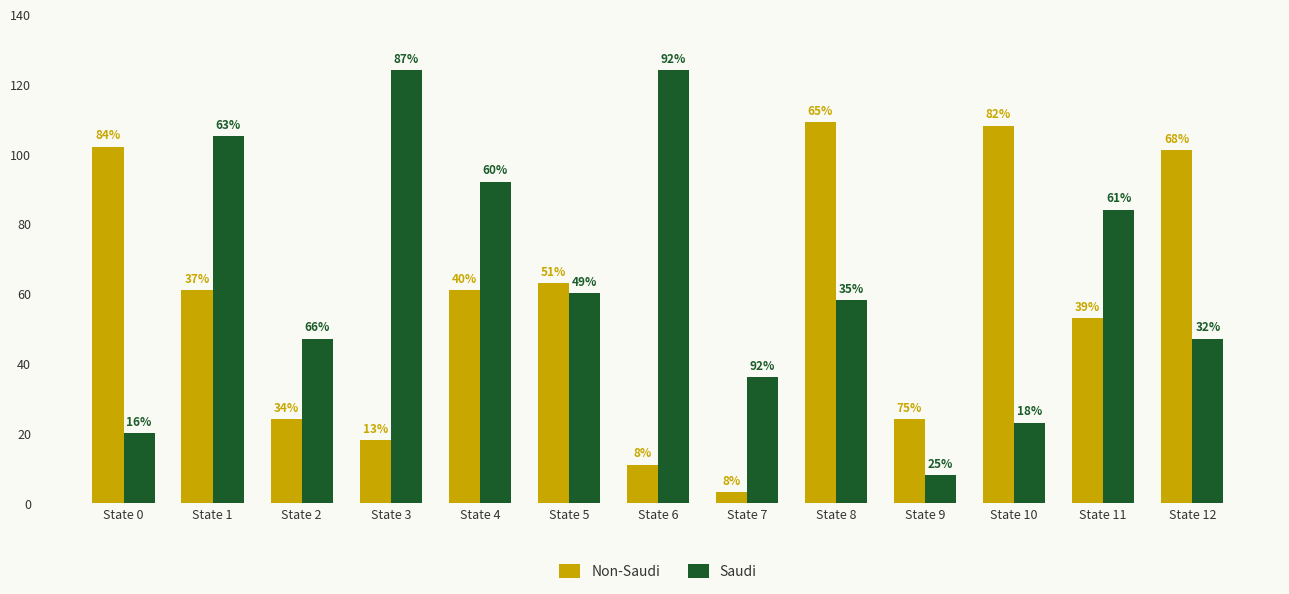

At which label does Saudi first exceed 58?

State 1